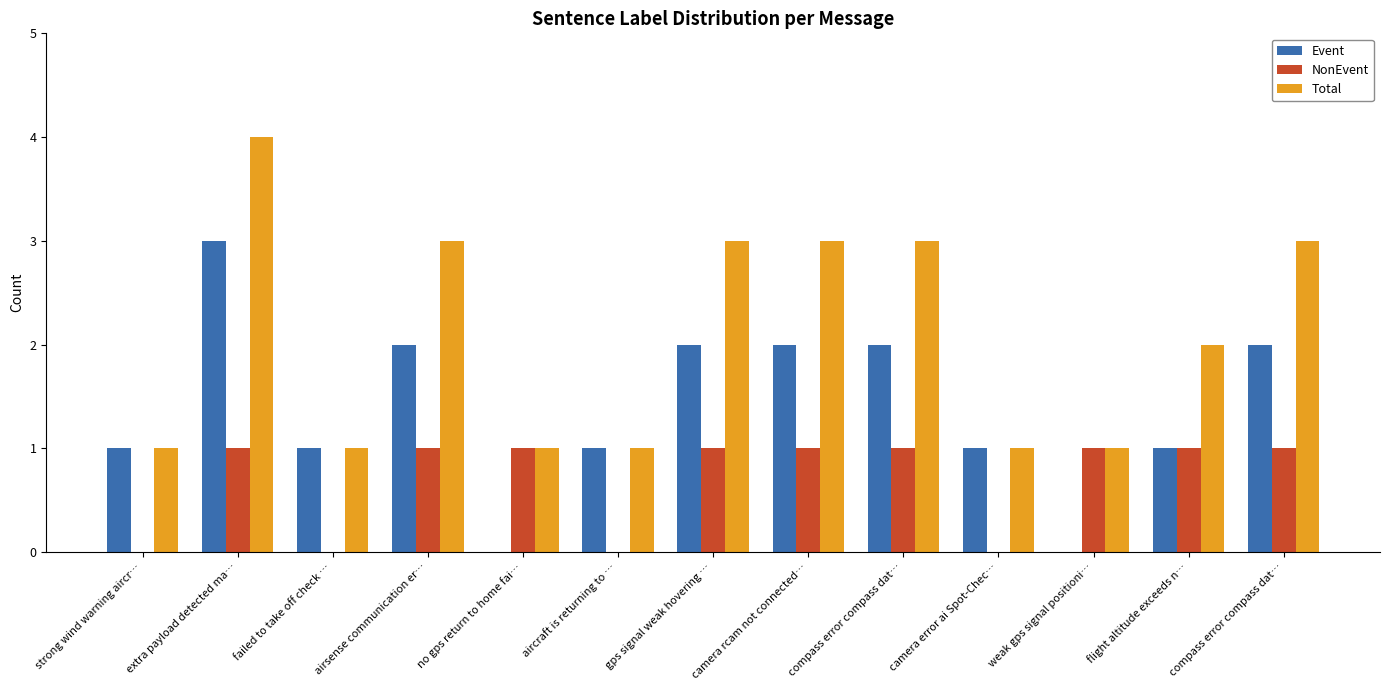

Where does the Event series first go above 1?

extra payload detected ma…